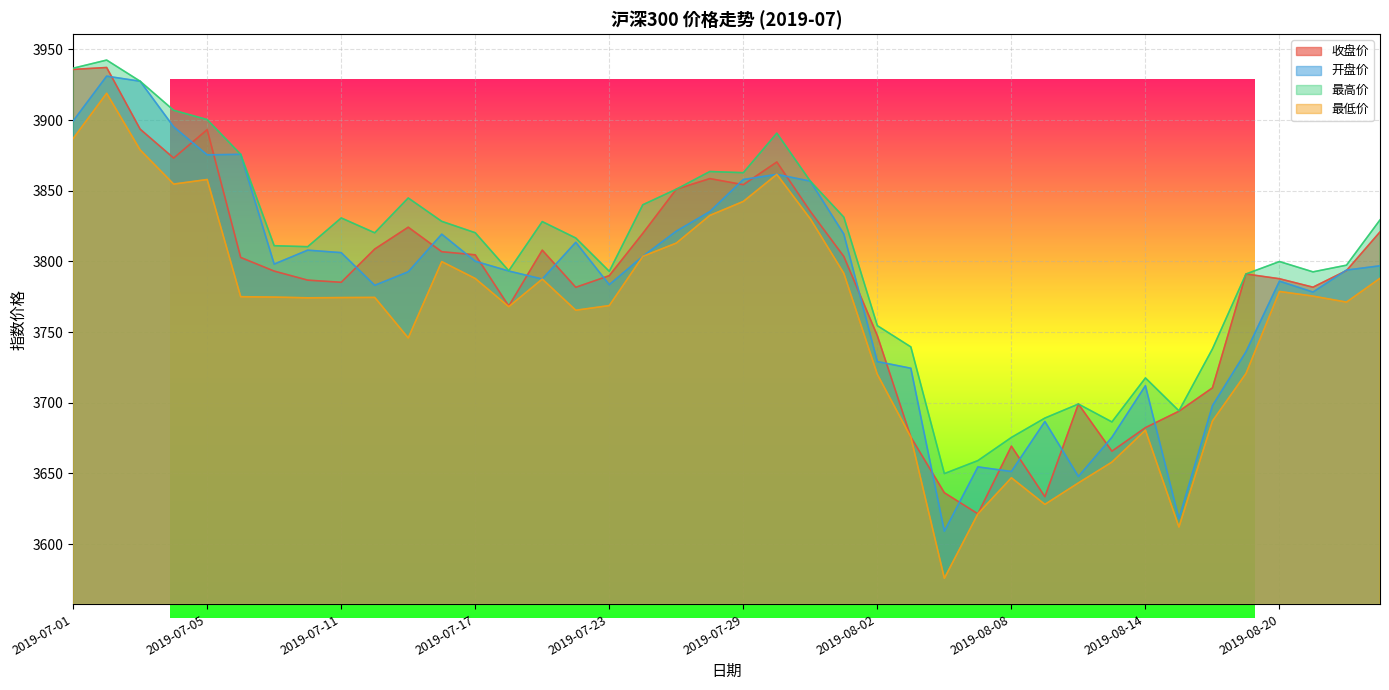

List the series in order of their peak value, highest first.

最高价, 收盘价, 开盘价, 最低价